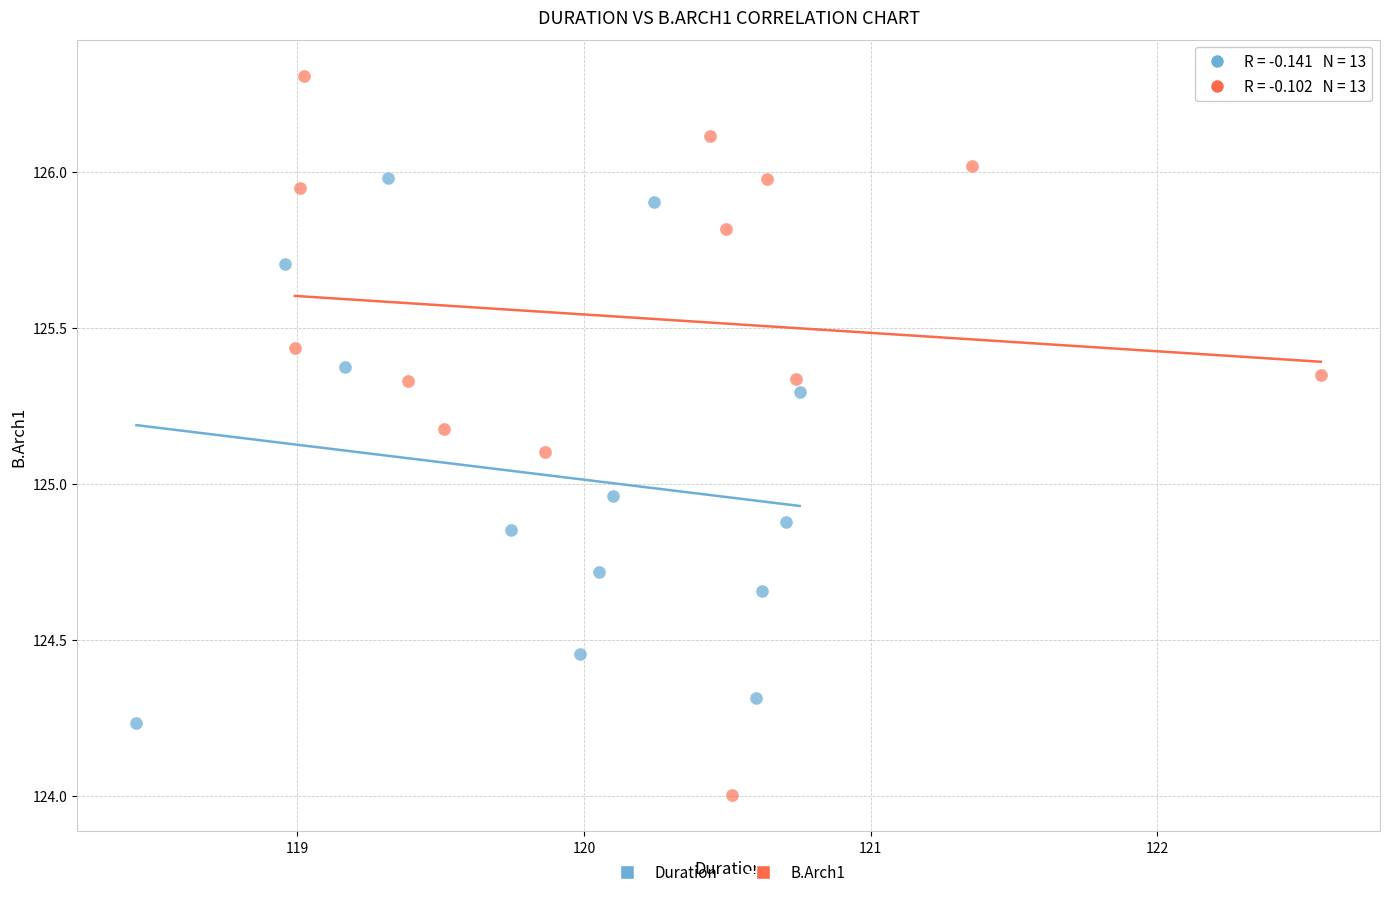

Which series contains the highest Y value?

B.Arch1